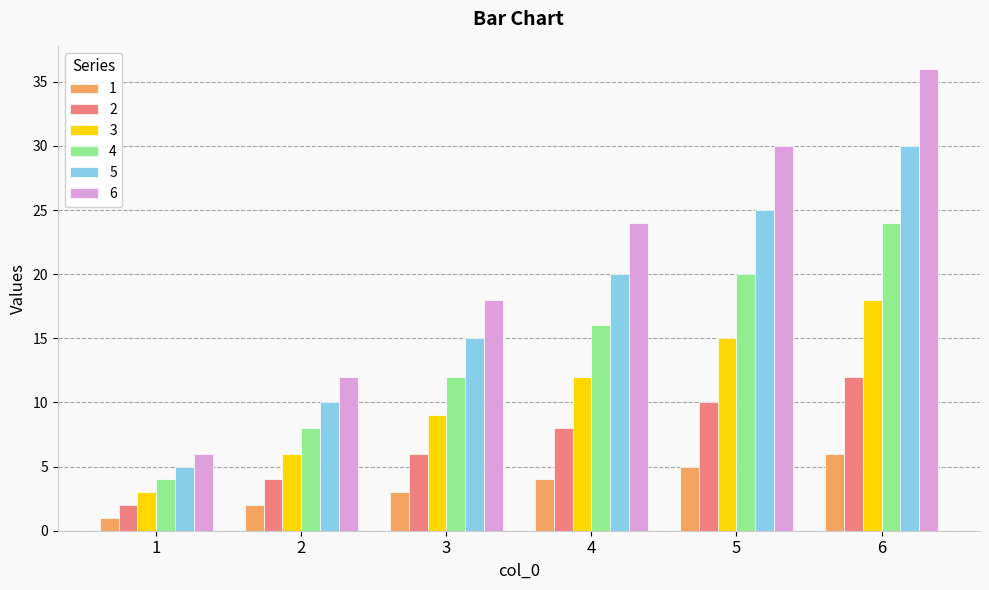

What is the sum of all 4 values?

84